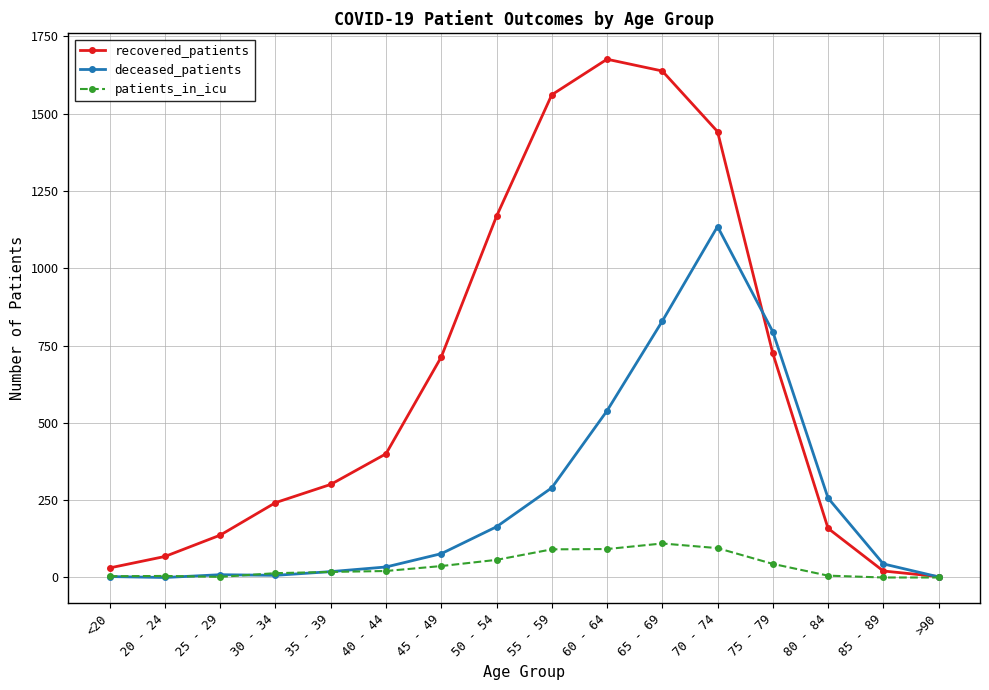

Which label corresponds to the largest value in the chart?

60 - 64